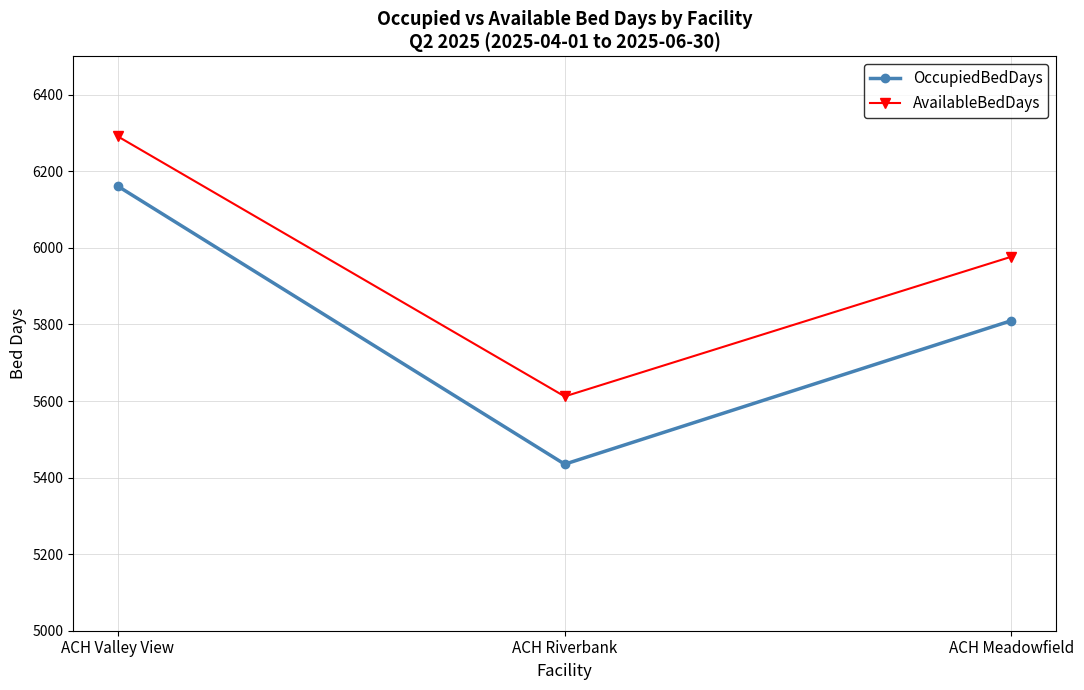

At which category does the chart reach its peak across all series?

ACH Valley View